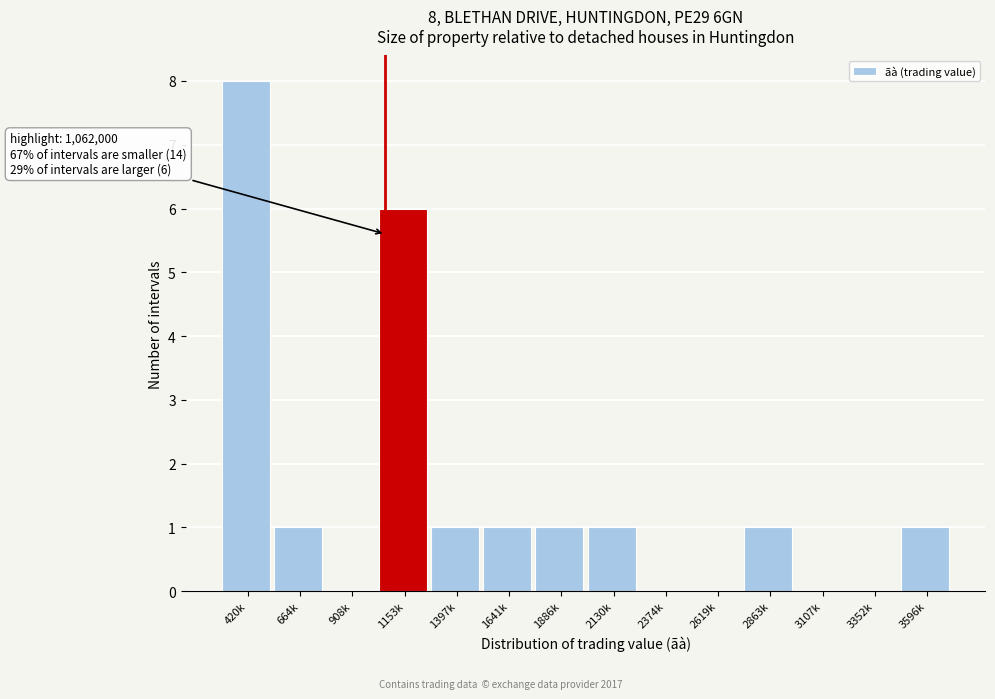

Reading left to right, what are all the values shown in this chart?

420k=8	664k=1	908k=0	1153k=6	1397k=1	1641k=1	1886k=1	2130k=1	2374k=0	2619k=0	2863k=1	3107k=0	3352k=0	3596k=1